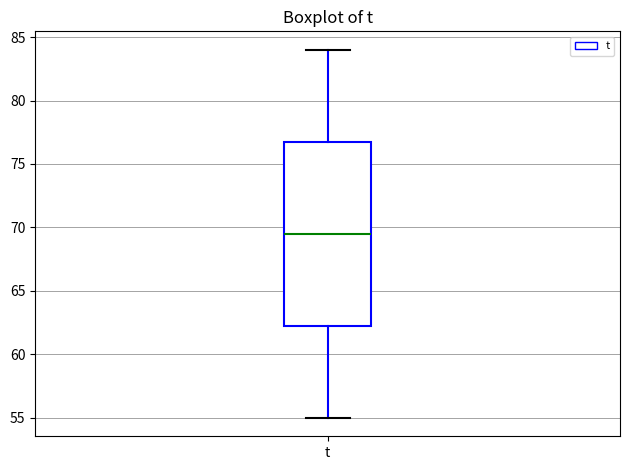

Transcribe this box plot: give where the median line is, the range the box spans, and where the two whiskers end, as read against the y-axis. The values are not printed on the chart, so give them approximately, as read against the axis.

median 69.5, box 62.5 to 77.0, whiskers 55.0 to 84.0